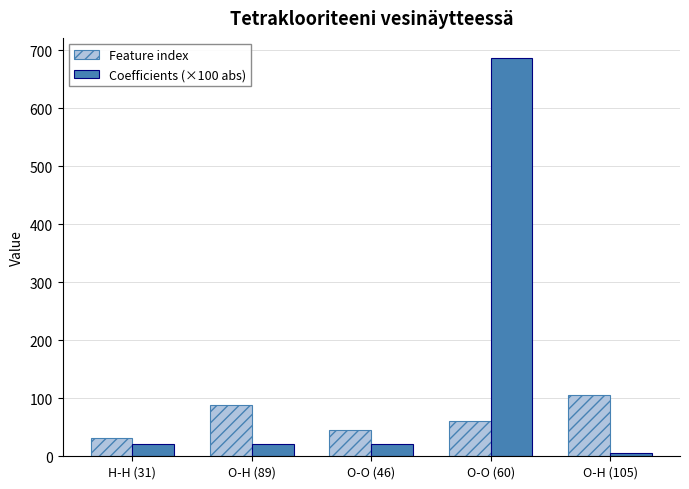

The Coefficients (×100 abs) series shows 686.7 at O-O (60). True or false?

True